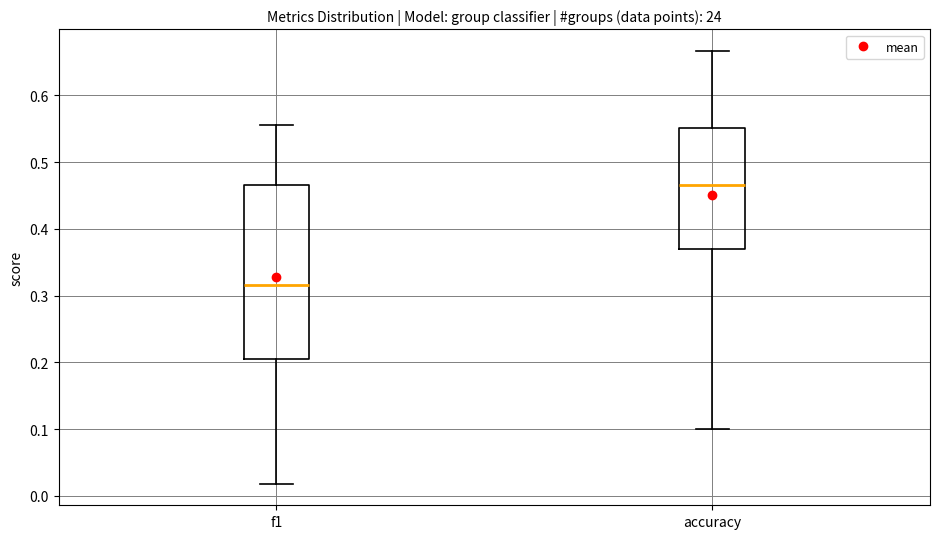

Which box is the tallest, from its lower edge to its upper edge?

f1